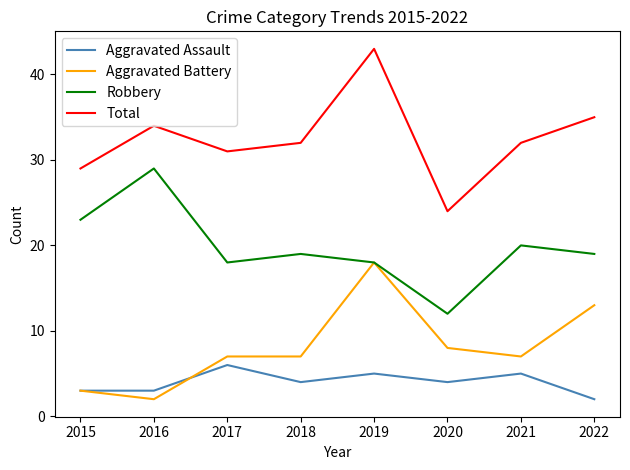

How many categories are shown in the chart?

8